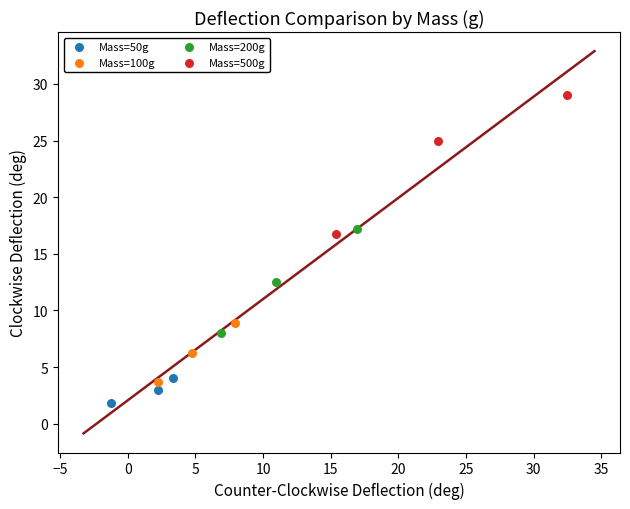

Which series reaches the minimum Y coordinate?

Mass=50g